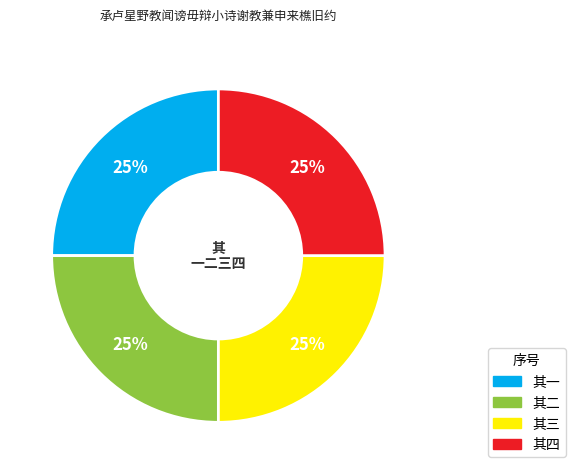

To the nearest percent, what percentage of the pie is 其二?

25%